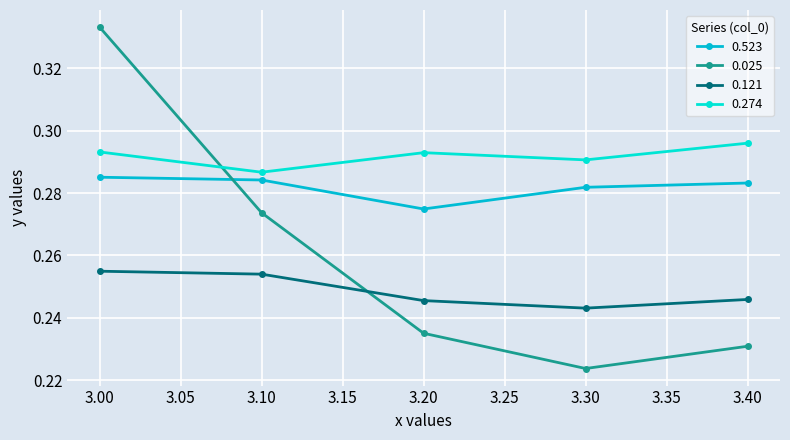

Rank the series at 3.20 from highest to lowest value.

0.274, 0.523, 0.121, 0.025